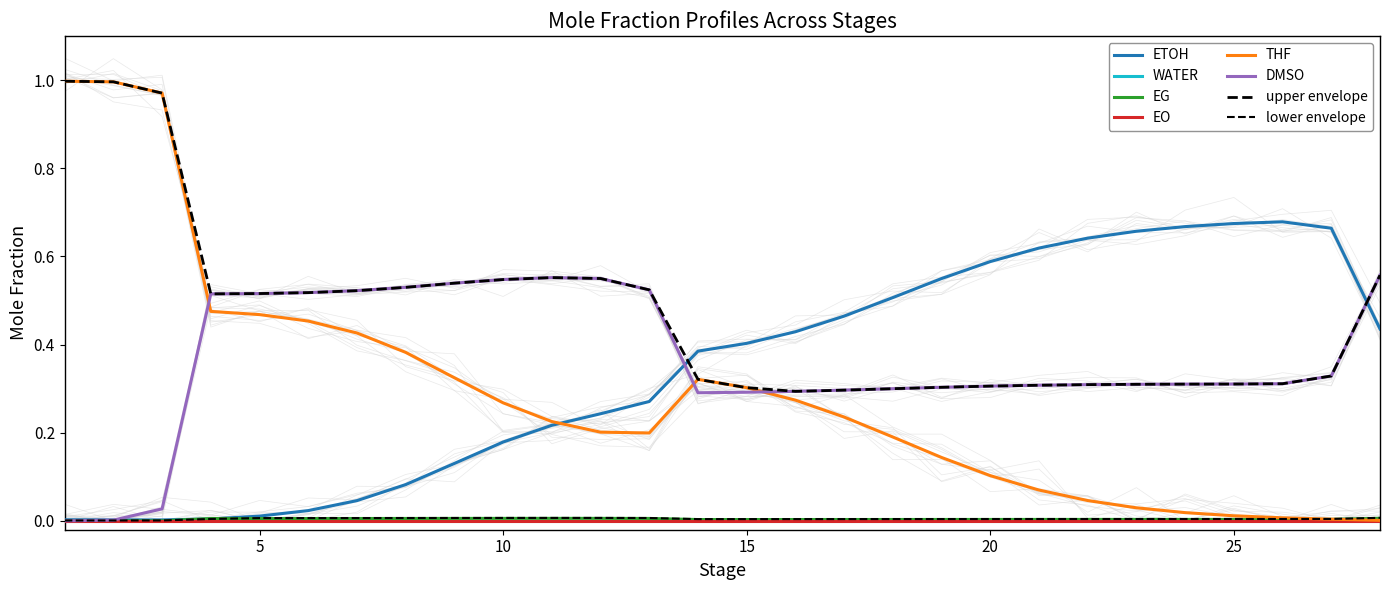

True or false: ETOH has more than 1 points higher than both neighbors.

False